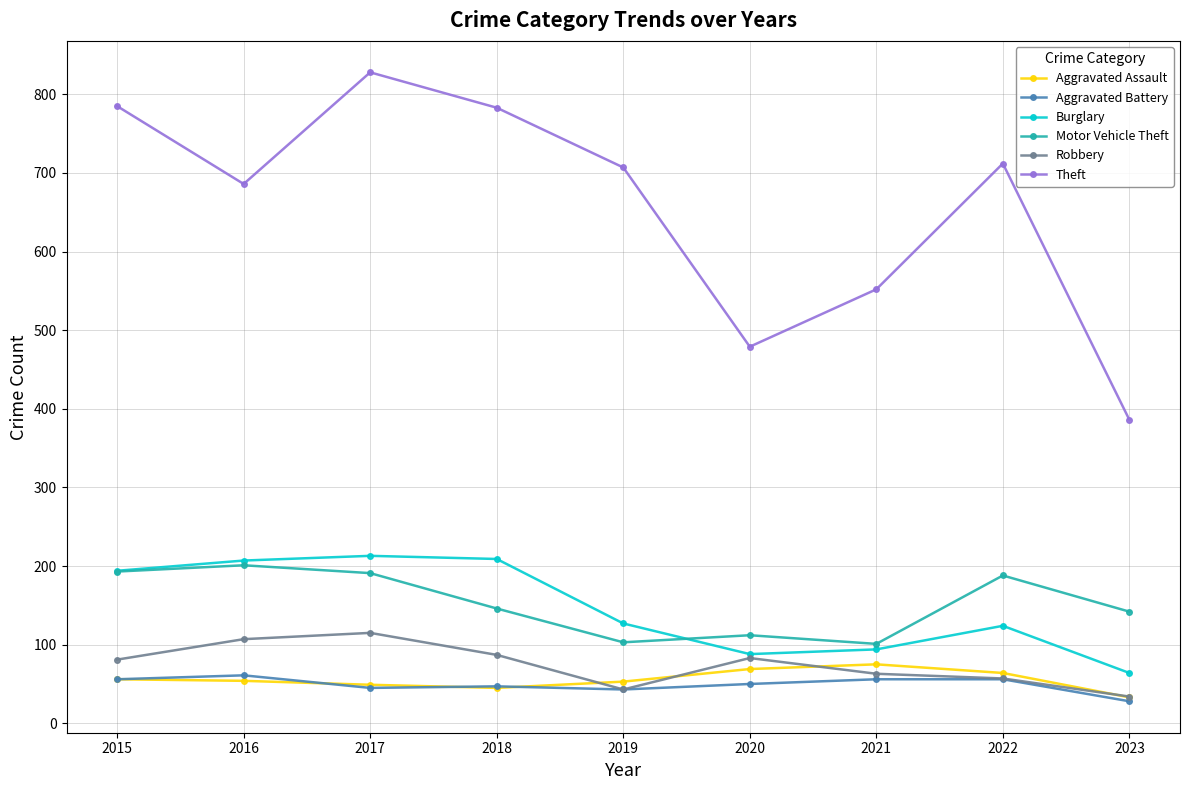

Which series has the largest range (max minus min)?

Theft